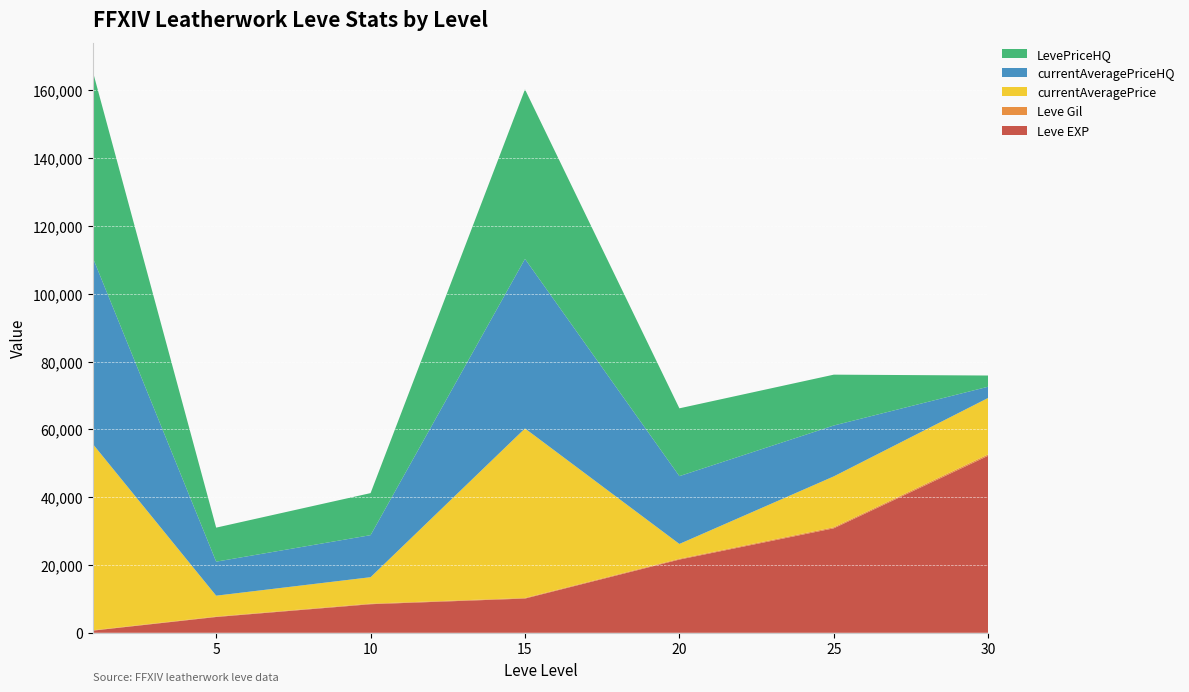

Reading right to left, what are all the values shown in this chart?

Leve EXP: 52220	30820	21600	10100	8430	4660	630
Leve Gil: 410	317	232	174	172	140	112
currentAveragePrice: 16650	15000	4373	49999	7799	6149	55000
currentAveragePriceHQ: 3300	15000	20000	49999	12399	10033	55000
LevePriceHQ: 3300	15000	20000	49999	12399	10033	55000